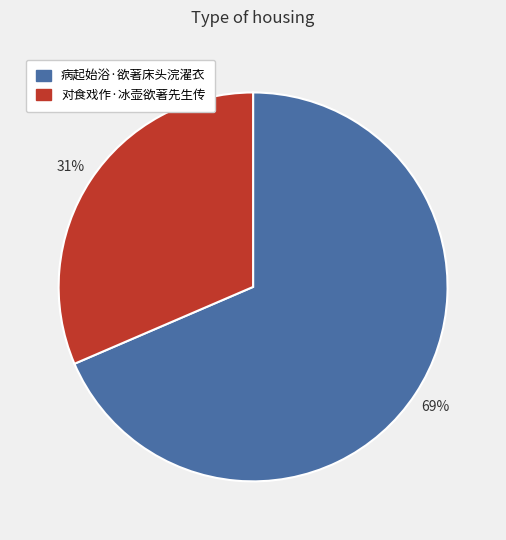

Do 对食戏作·冰壶欲著先生传 and 病起始浴·欲著床头浣濯衣 together represent more than half of the pie?

Yes